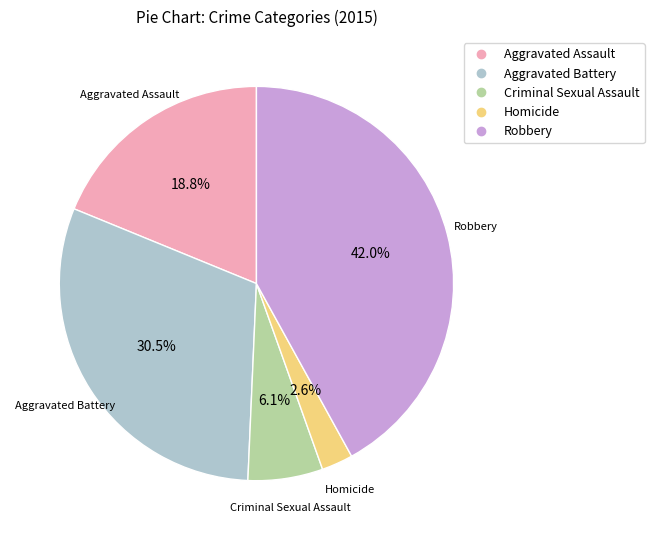

Is it true that Criminal Sexual Assault is 15% of the pie?

False